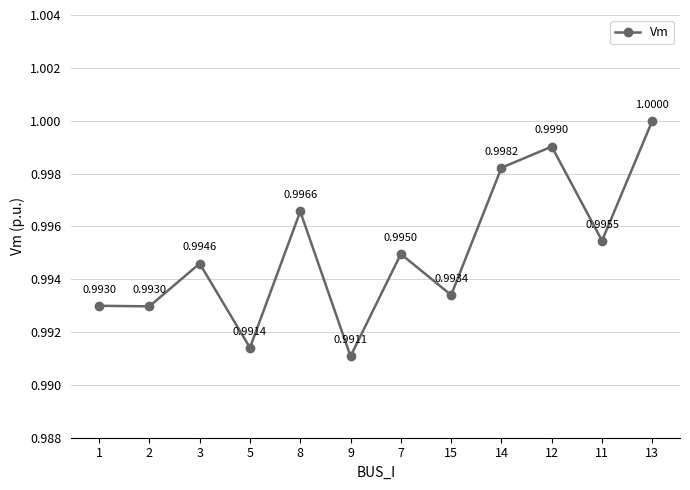

At which category does the data reach its first local peak?

3